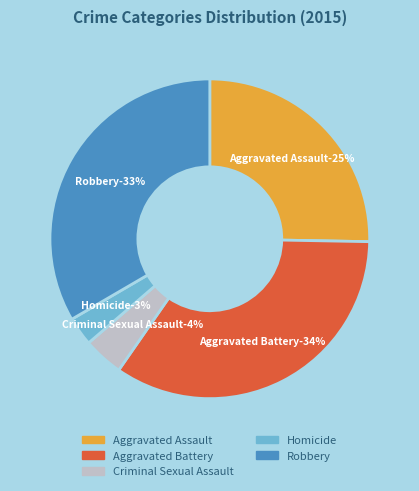

What portion of the pie excludes Aggravated Battery?

65.6%